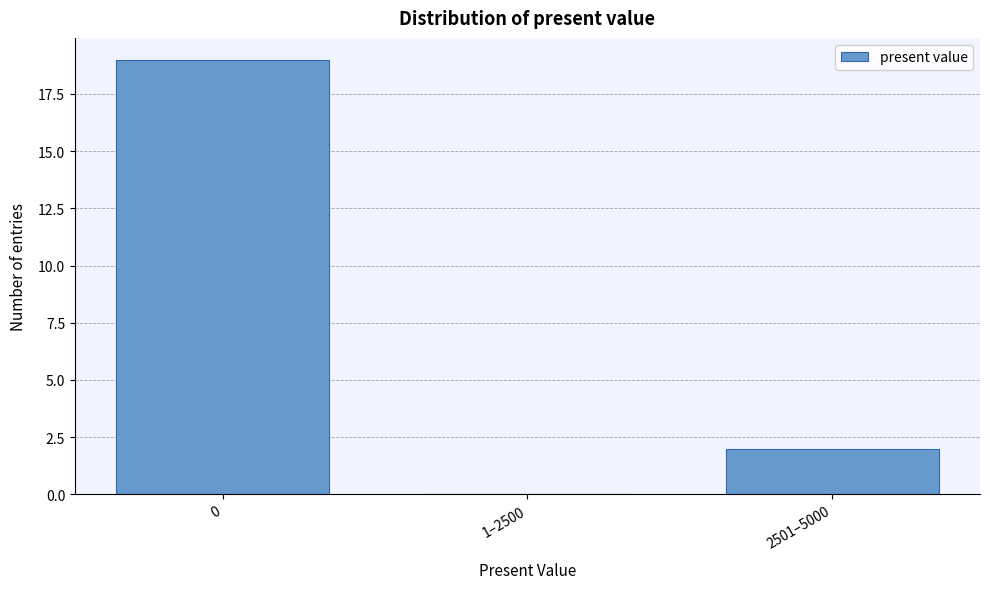

Reading left to right, what are all the values shown in this chart?

0=19	1–2500=0	2501–5000=2